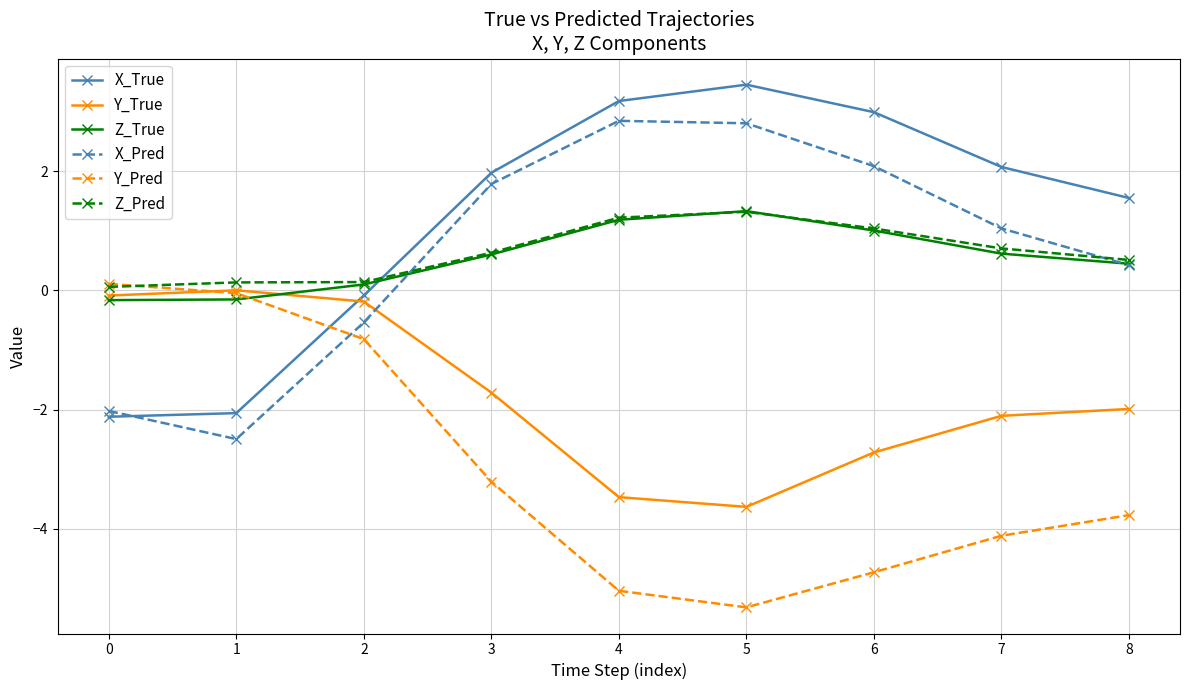

True or false: Z_Pred has a value of 0.7 at 7.

True